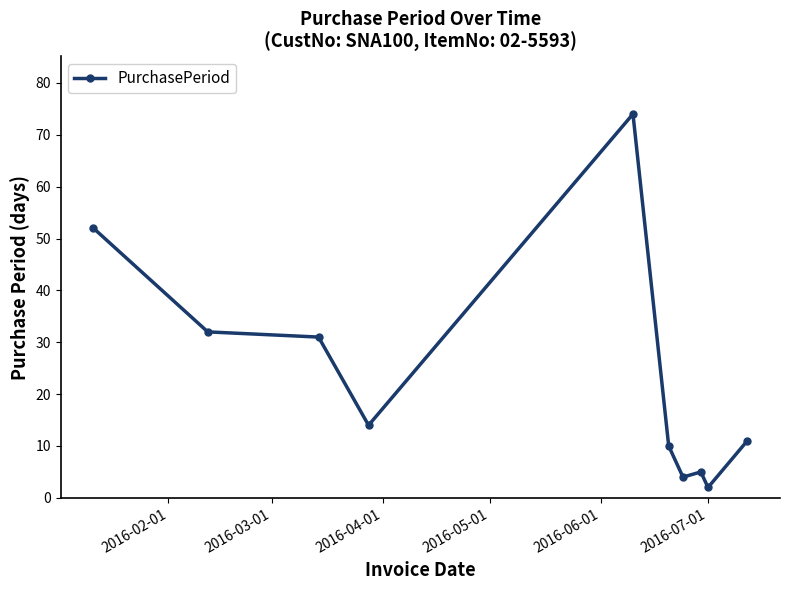

What is the sum of all values?

235